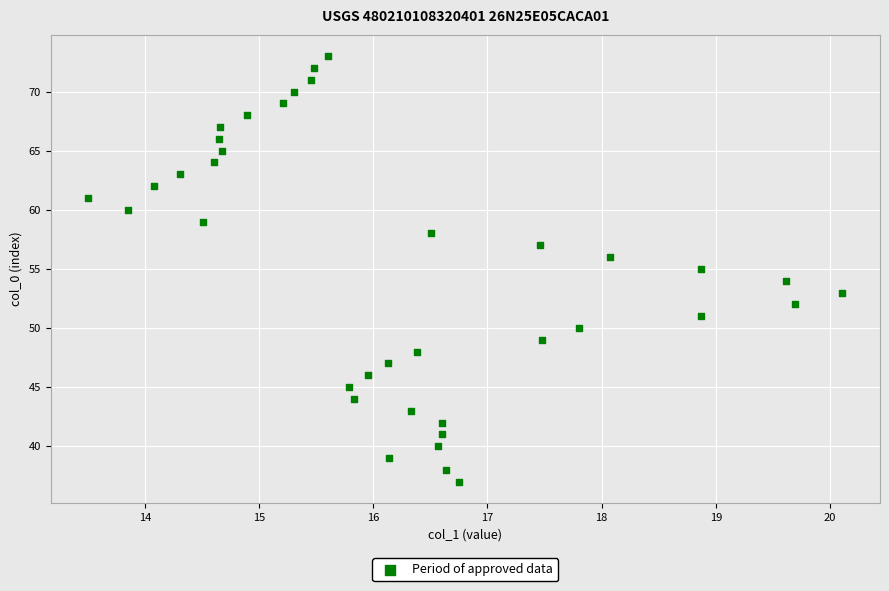

What is the range of Y values (max minus min)?

36